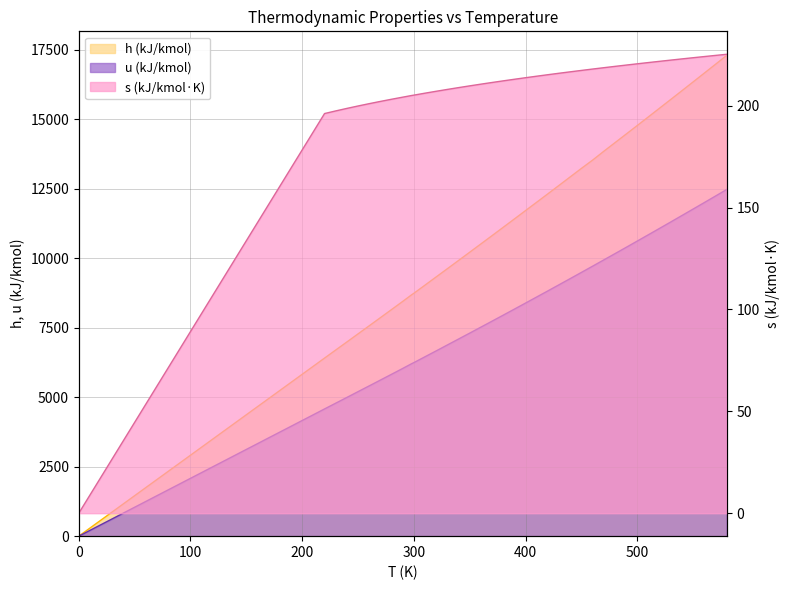

What is the approximate value of u (kJ/kmol) at 260?

5405.0